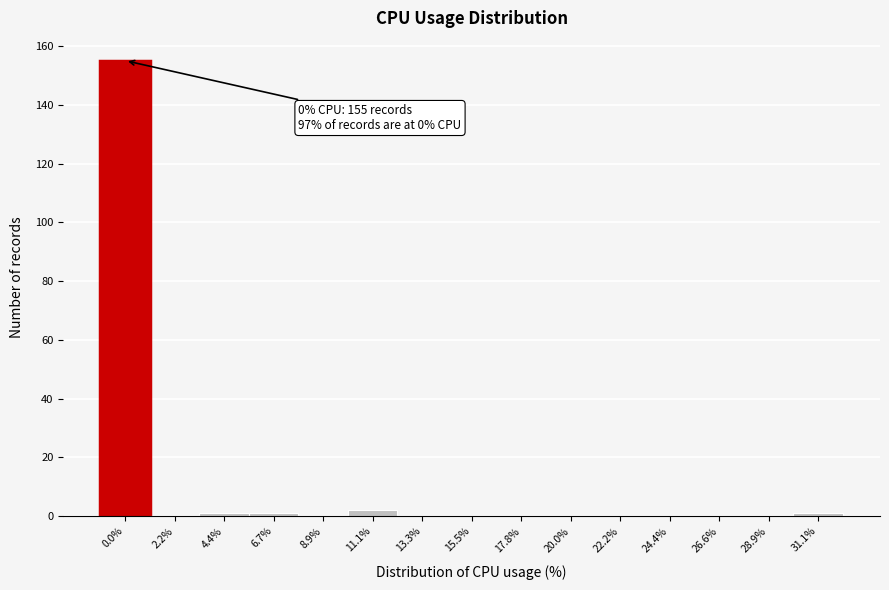

Reading right to left, list all the values displayed in this chart.

31.1%=1	28.9%=0	26.6%=0	24.4%=0	22.2%=0	20.0%=0	17.8%=0	15.5%=0	13.3%=0	11.1%=2	8.9%=0	6.7%=1	4.4%=1	2.2%=0	0.0%=155